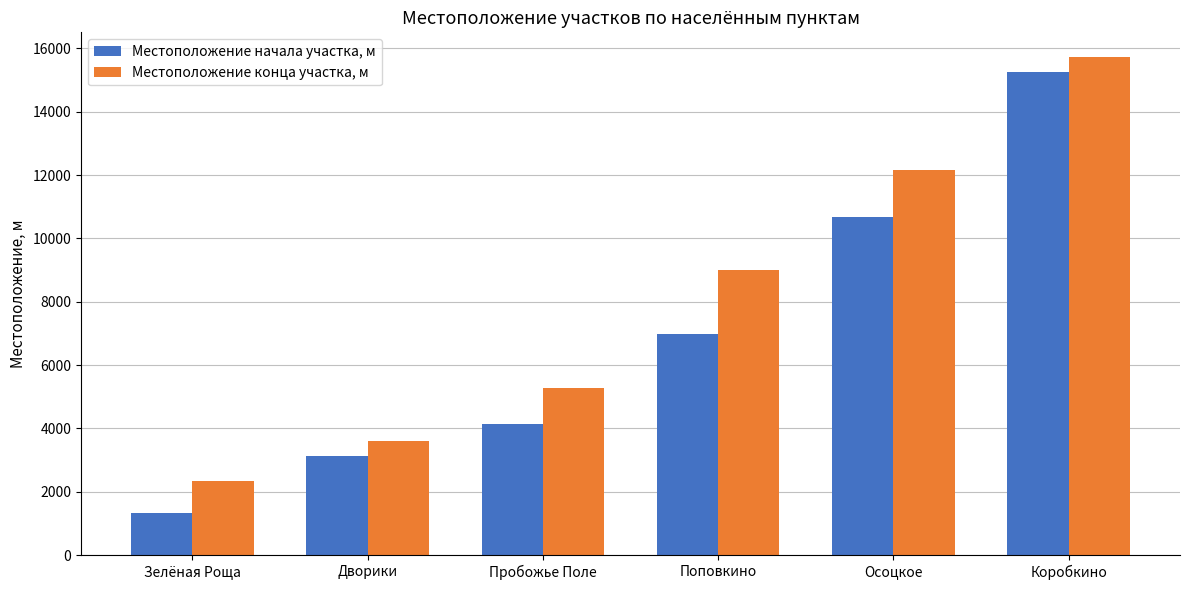

Is it true that Местоположение начала участка, м equals 1478 at Пробожье Поле?

False